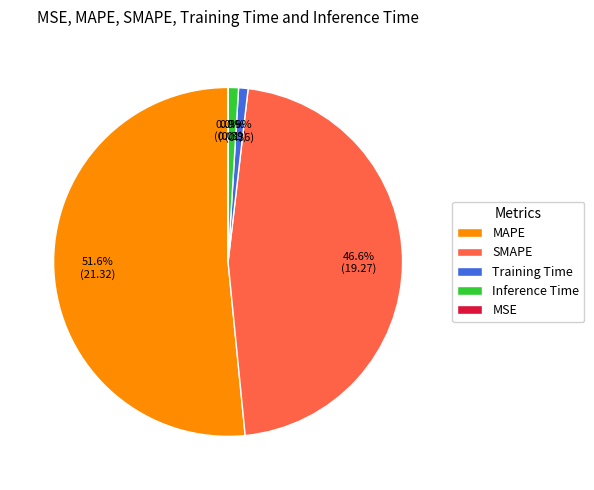

To the nearest percent, what is the difference between the largest and smallest slice percentages?

52%